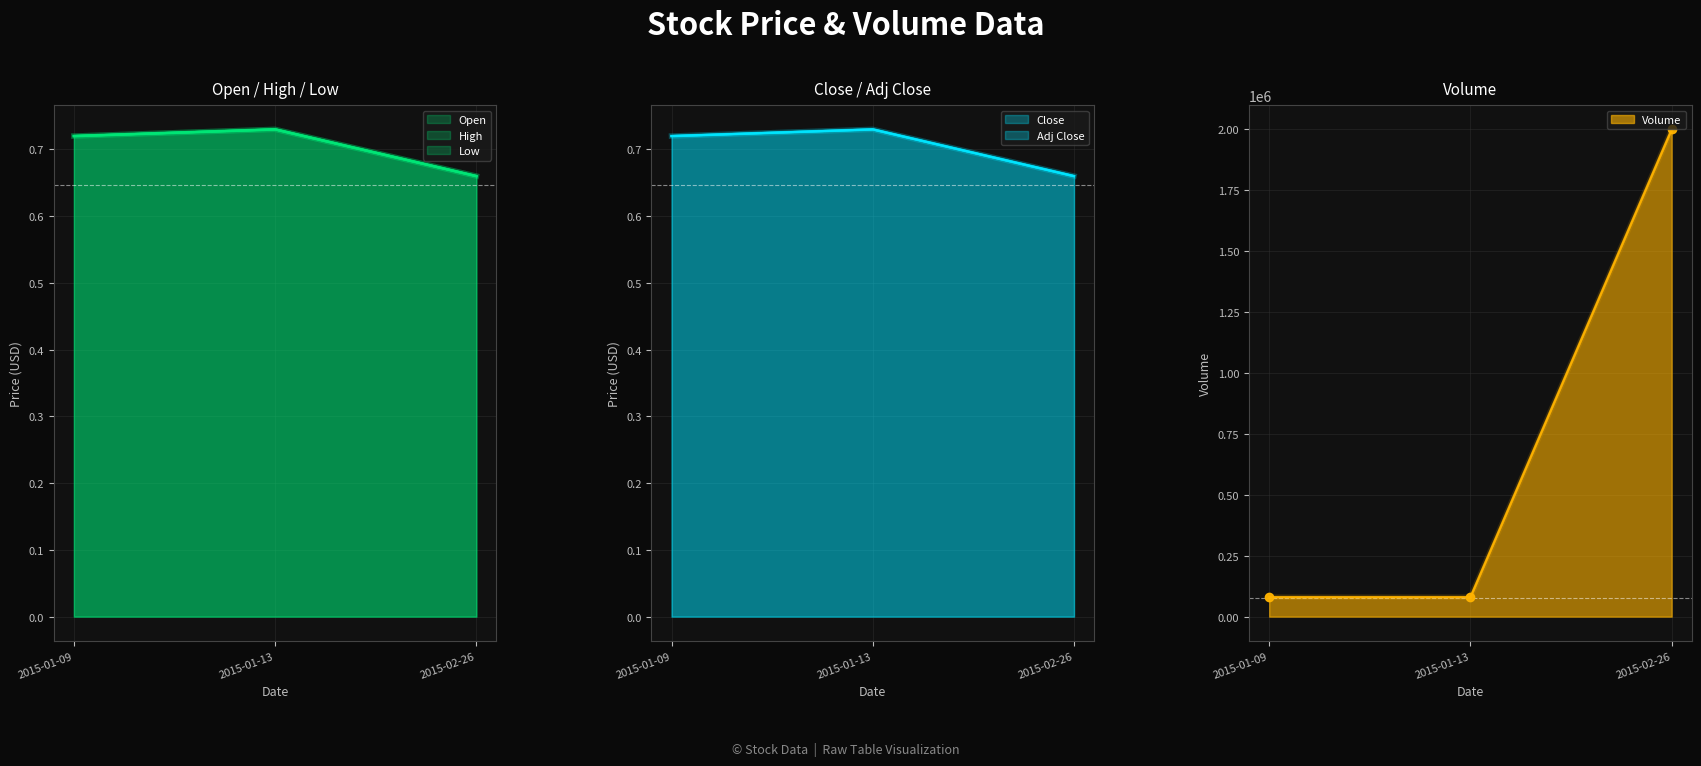

What is the total value across all series at 2015-01-09?

80003.6